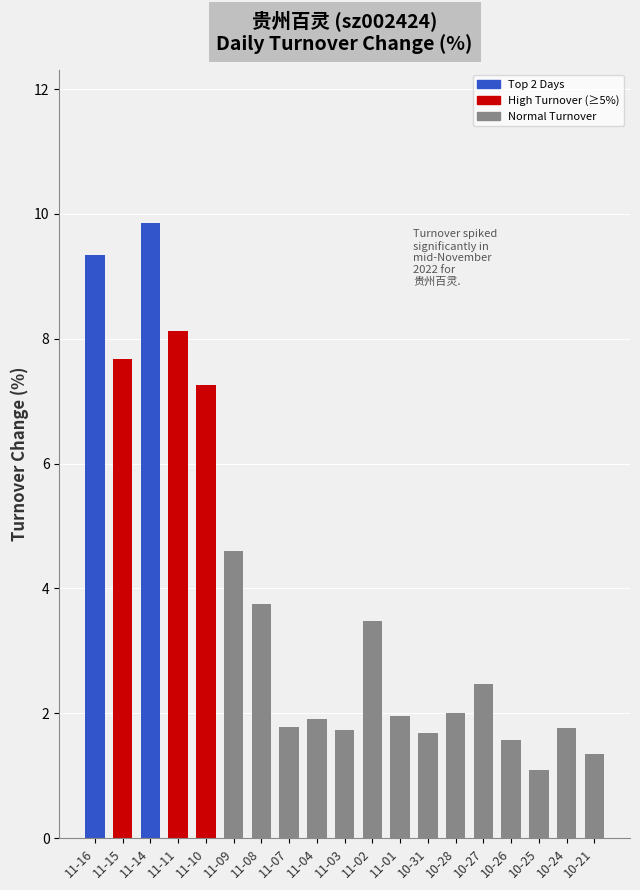

The chart shows a value of 1.9 at 11-01. True or false?

True